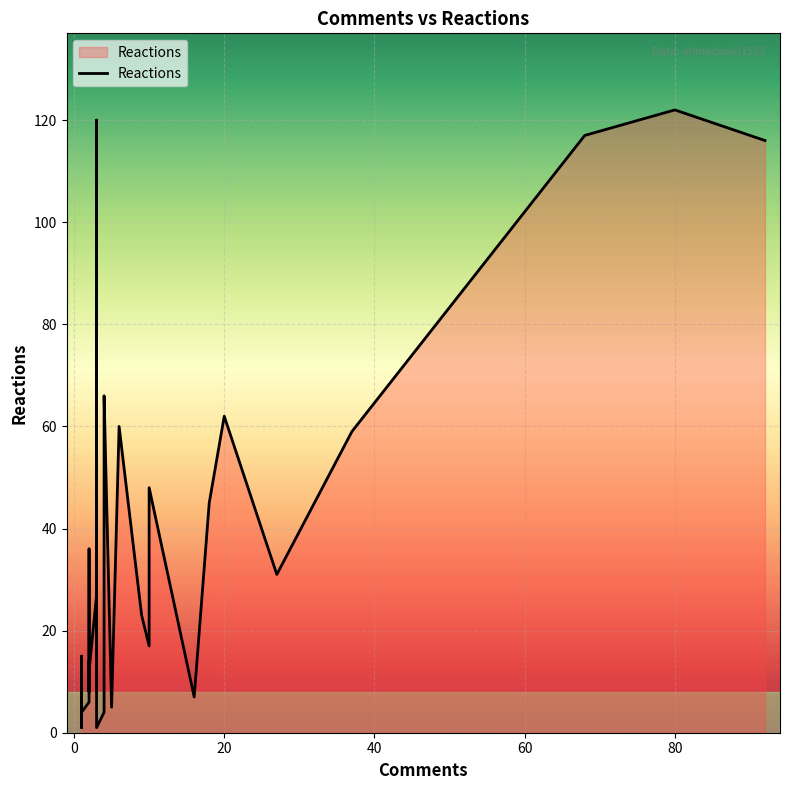

How many lines are shown in the chart?

1